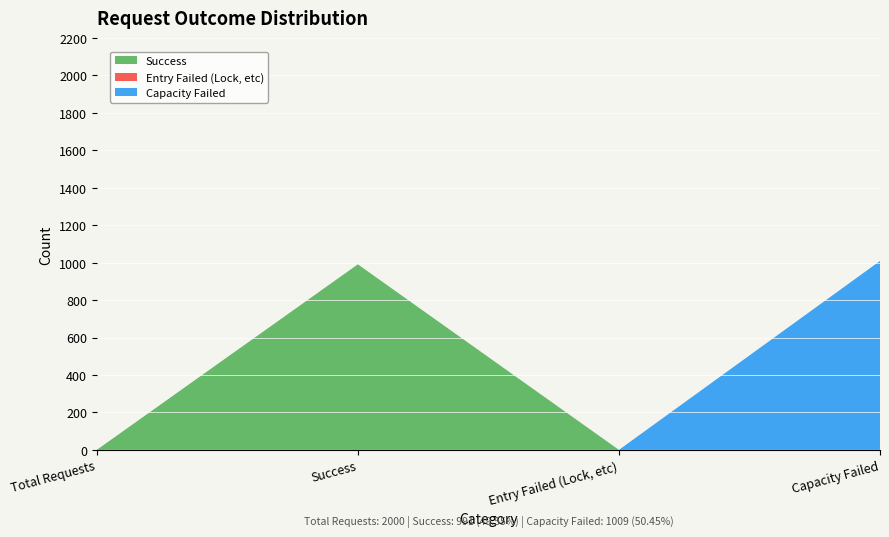

Reading left to right, transcribe all the data shown in this chart.

Success: 0	991	0	0
Entry Failed (Lock, etc): 0	0	0	0
Capacity Failed: 0	0	0	1009